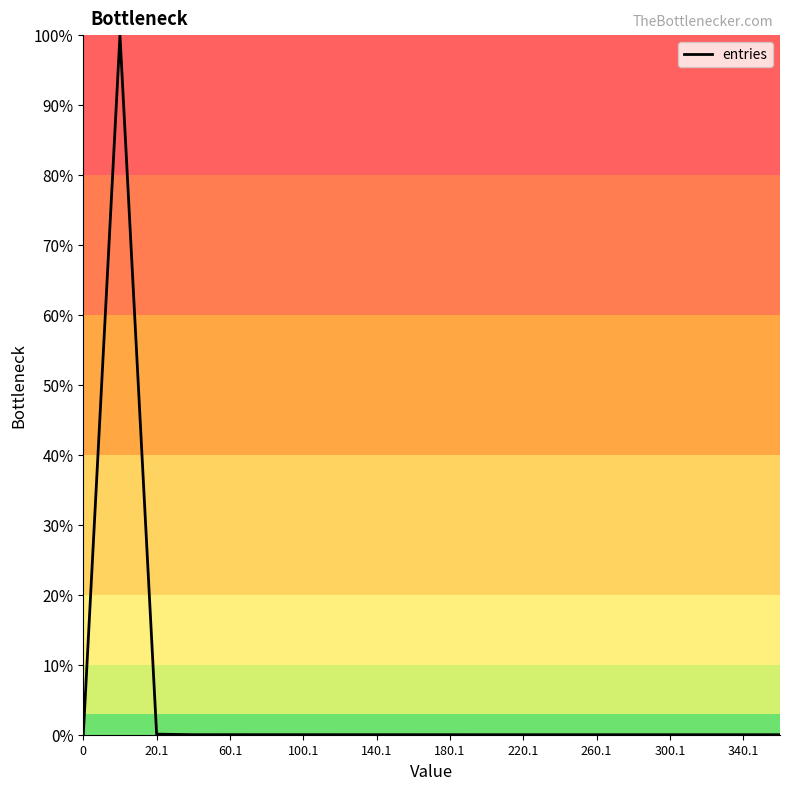

What is the difference between the maximum and minimum values?

100.0